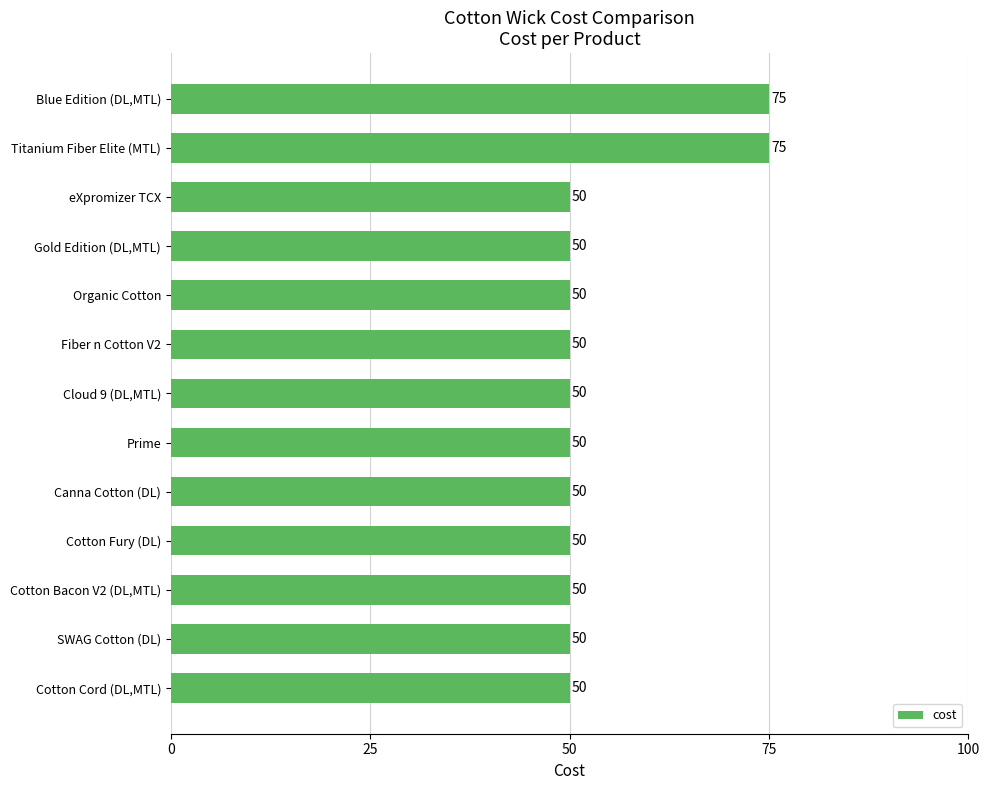

What is the approximate value at Cotton Bacon V2 (DL,MTL)?

50